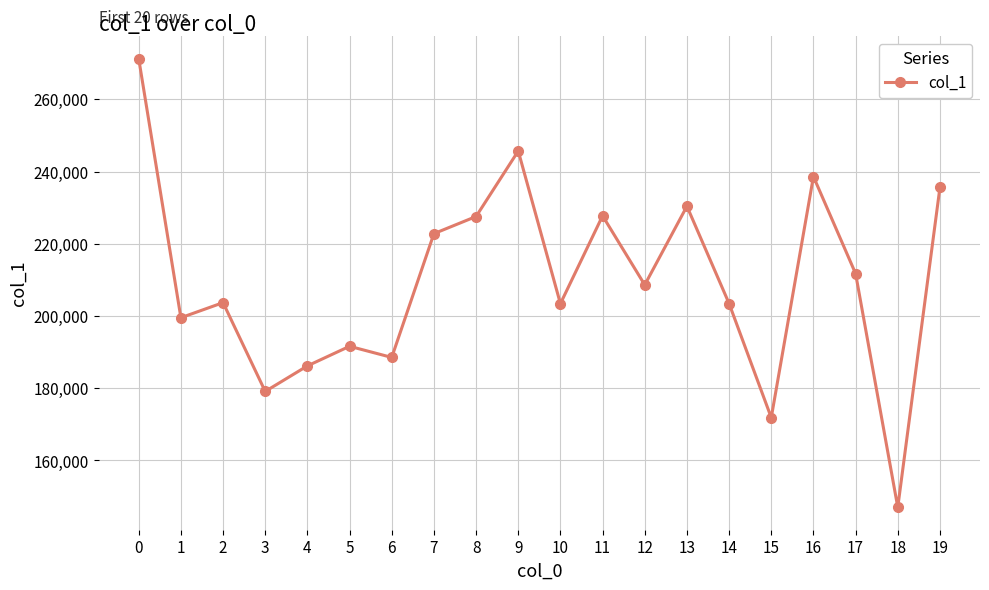

What is the average value?

209710